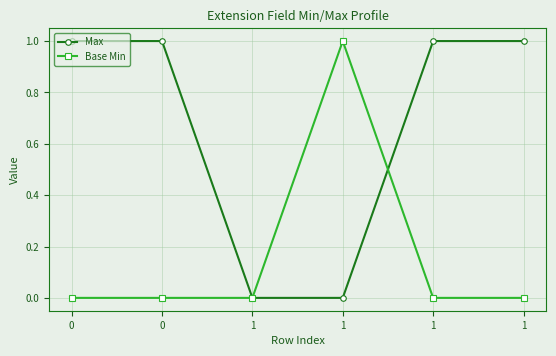

Rank the series by their maximum value, from lowest to highest.

Max, Base Min